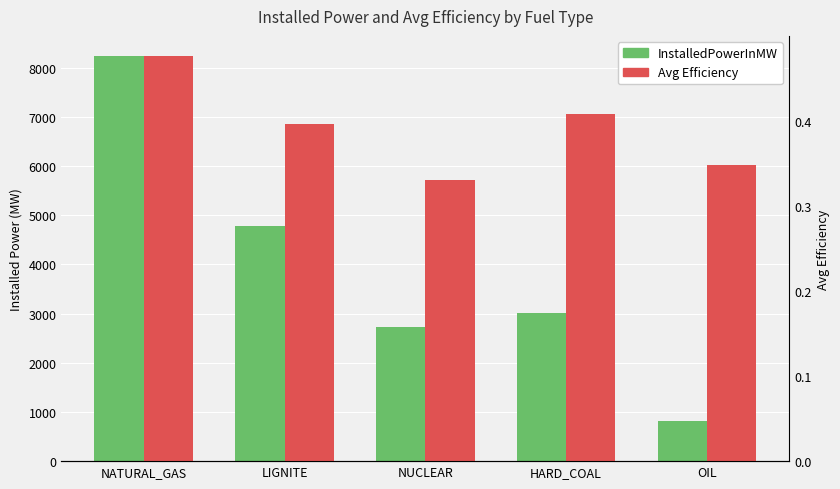

At which label does InstalledPowerInMW reach its minimum?

OIL